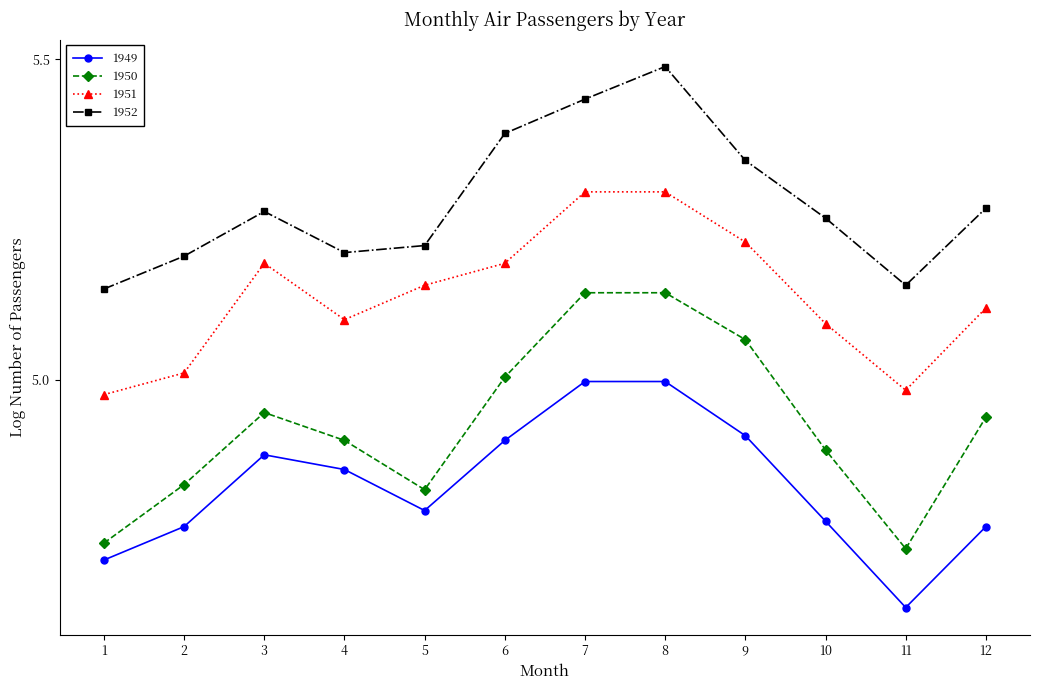

Where is 1949 nearest to the value 4?

11